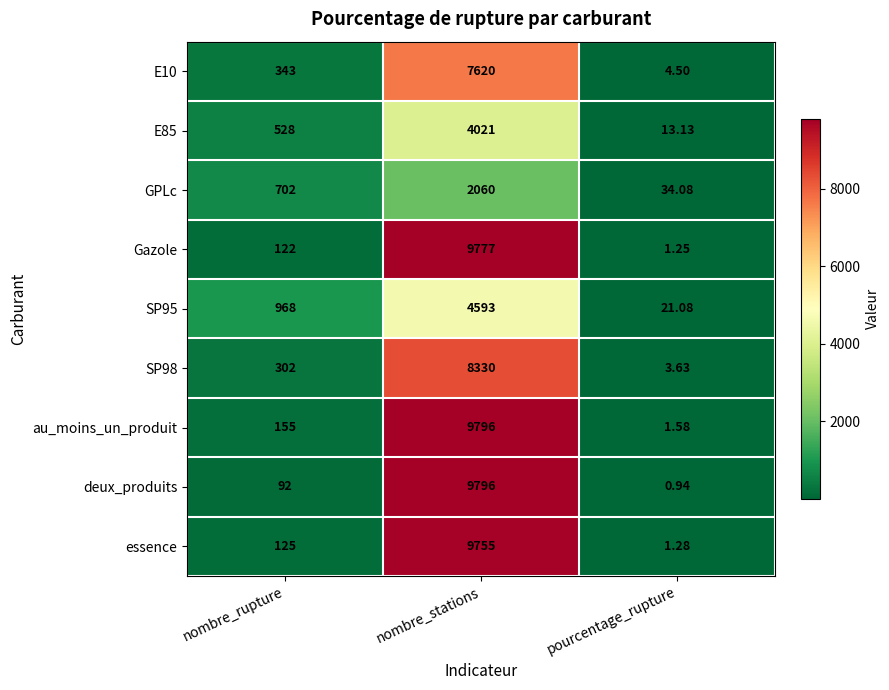

Count the number of categories in the chart.

3